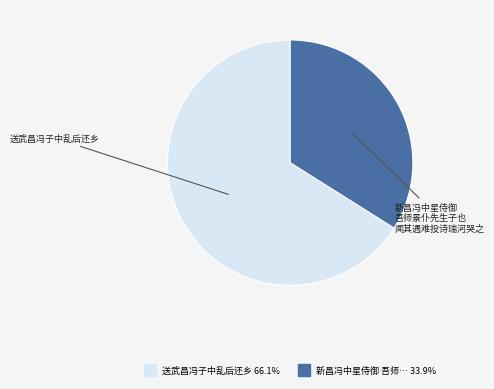

Does any single category account for the majority?

Yes